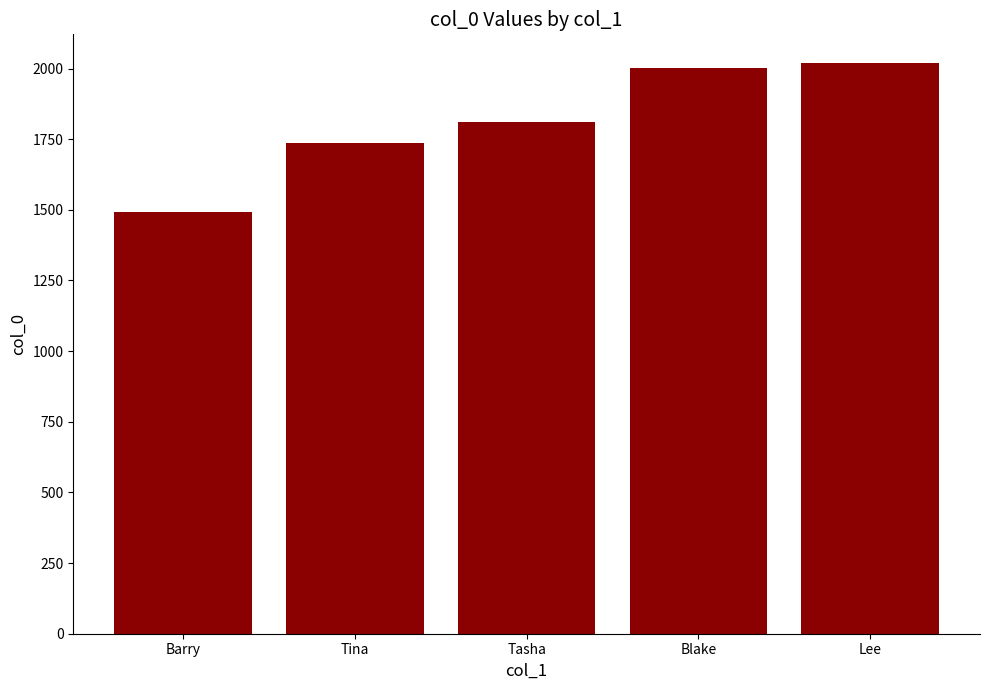

At which category does the chart reach its peak across all series?

Lee